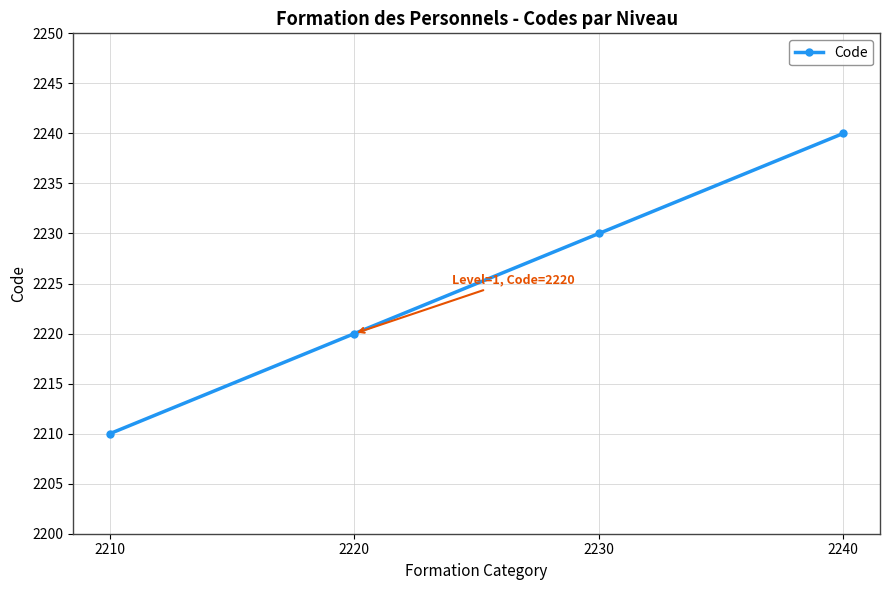

Is it true that the value at 2230 is 3061?

False